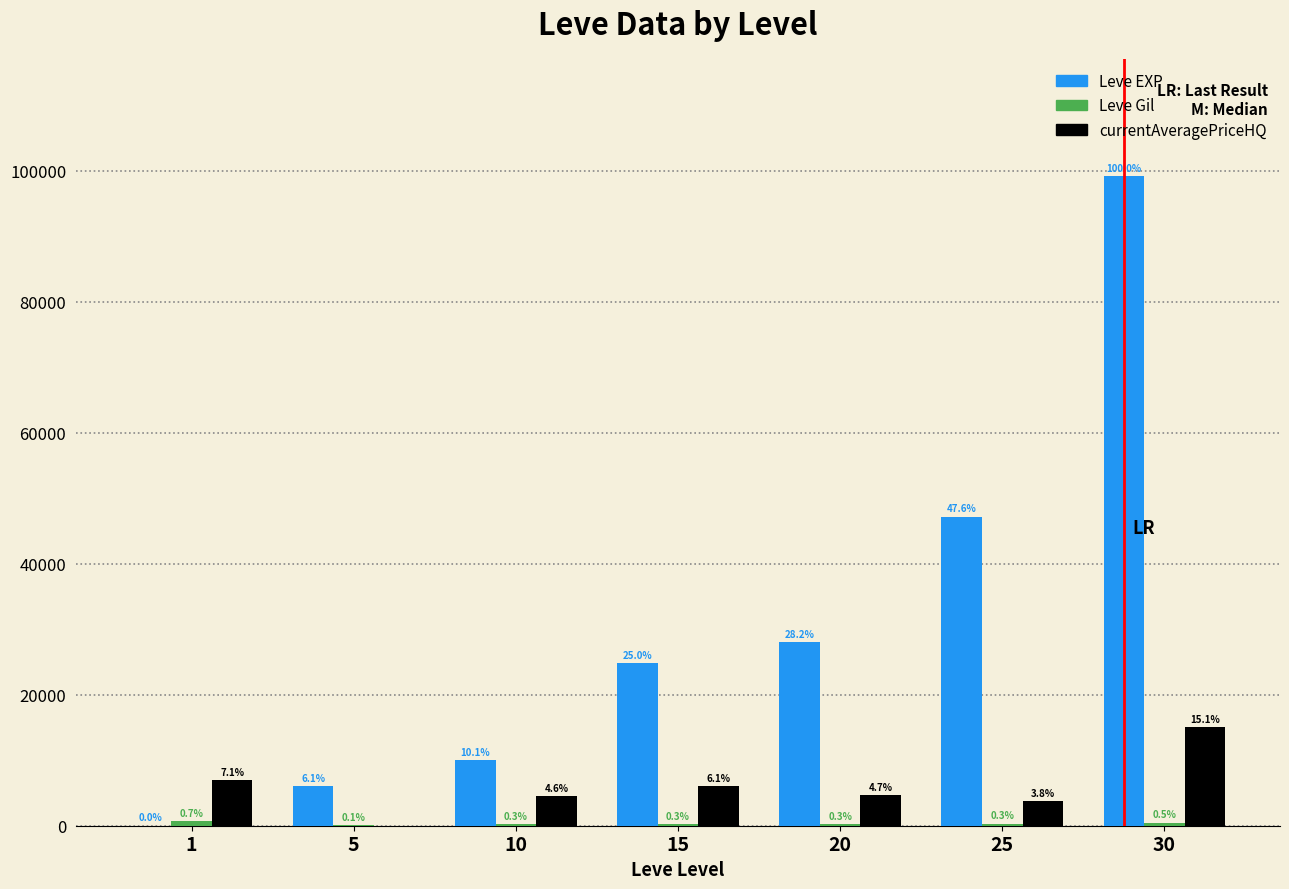

How many groups of bars are there?

7